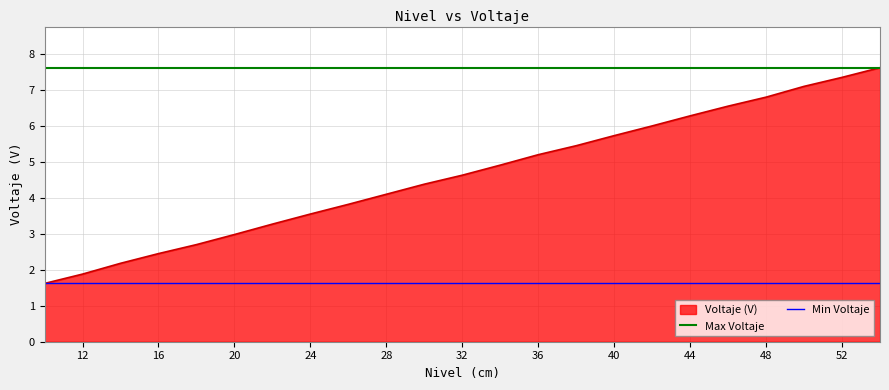

Does the chart display data point markers on the line(s)?

No